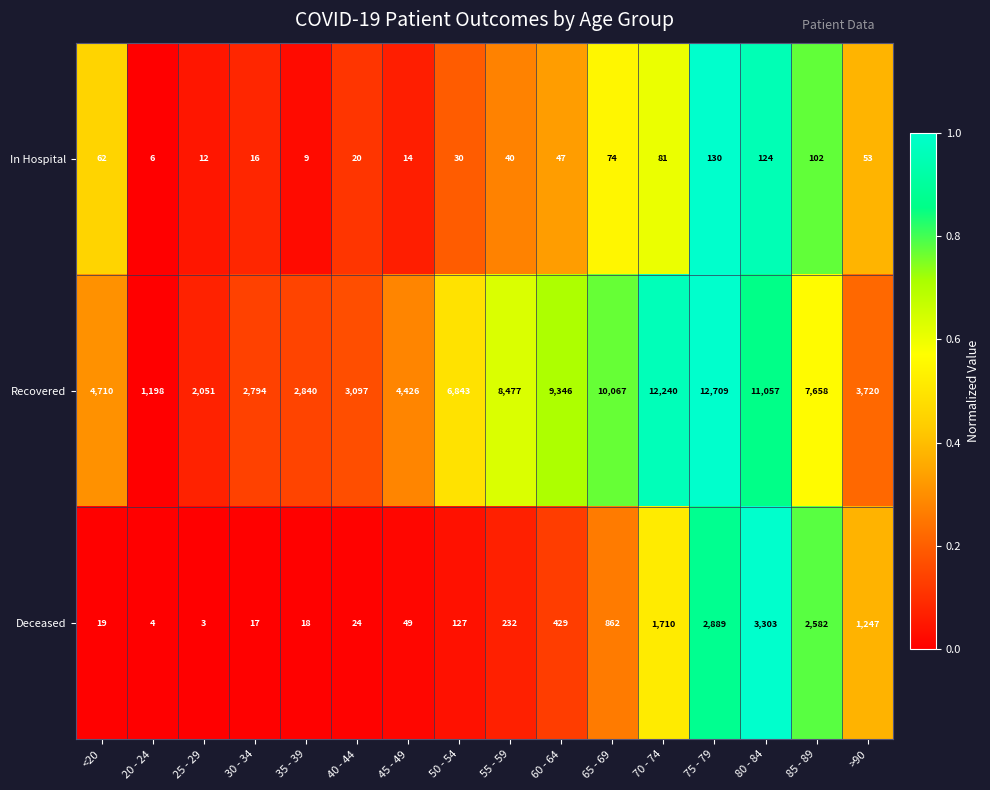

What is the average value of the Deceased series?

845